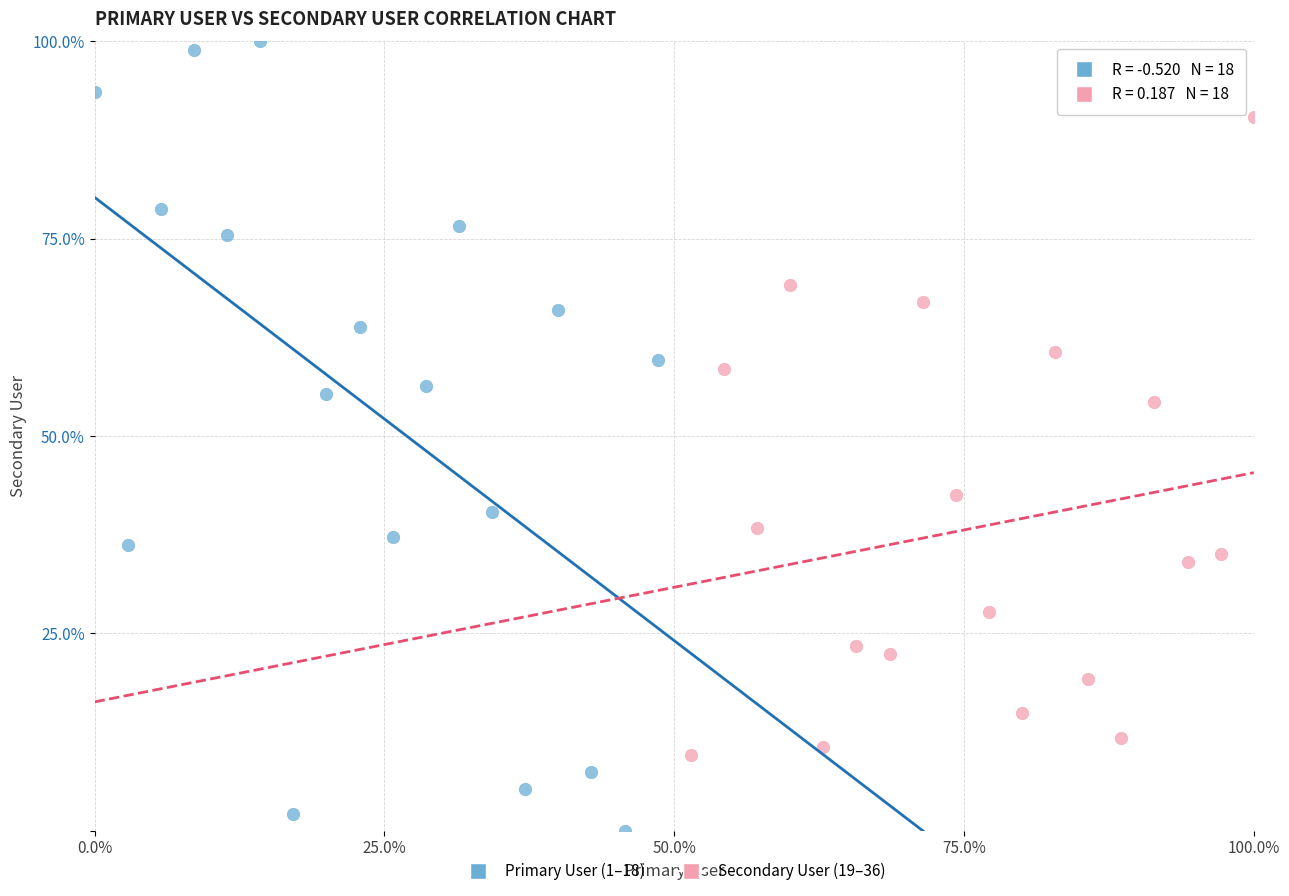

Which series has the widest spread of Y values?

Primary User (1–18)